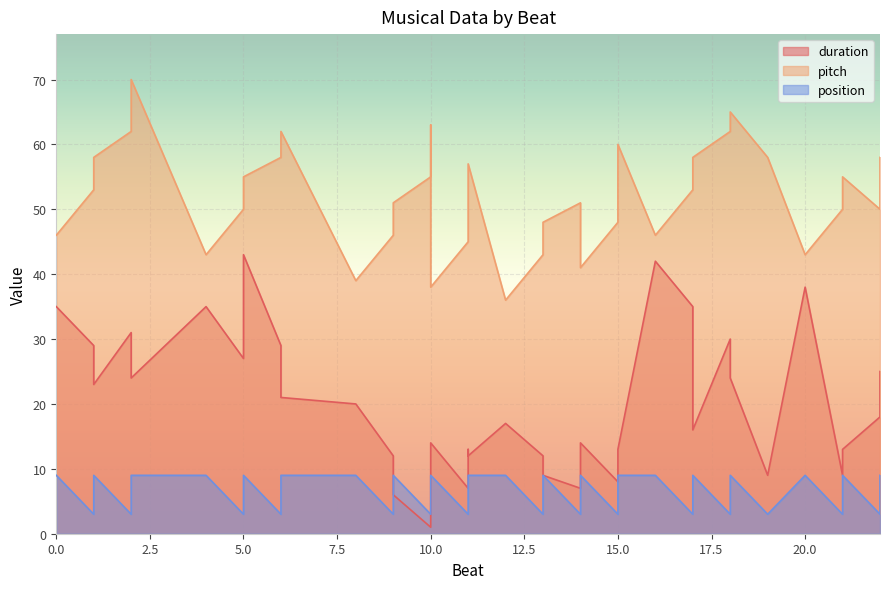

What is the average value of the duration series?

19